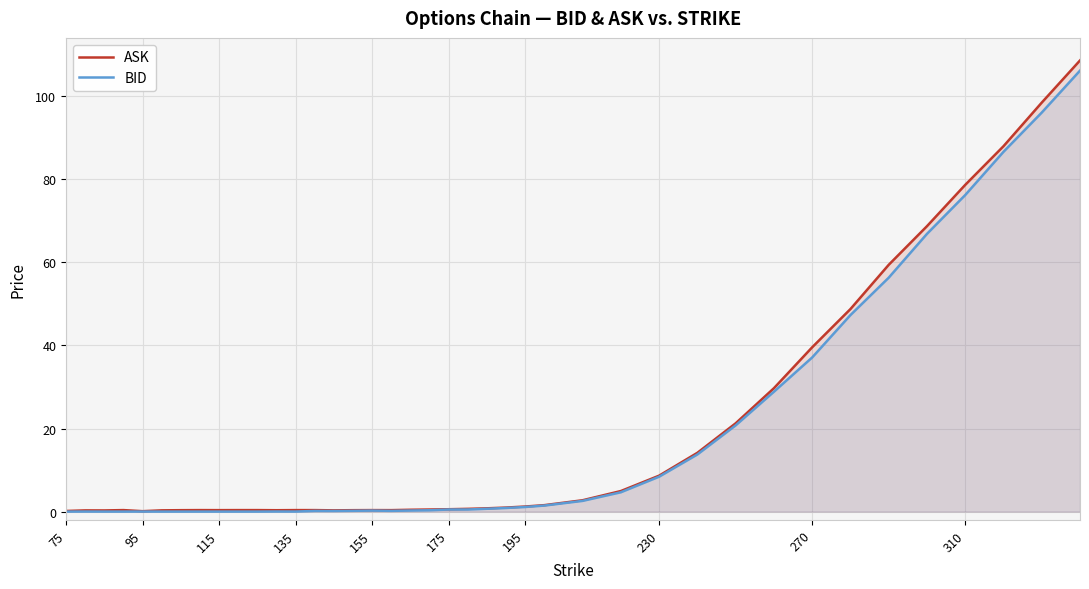

What is the sum of all BID values?

658.2